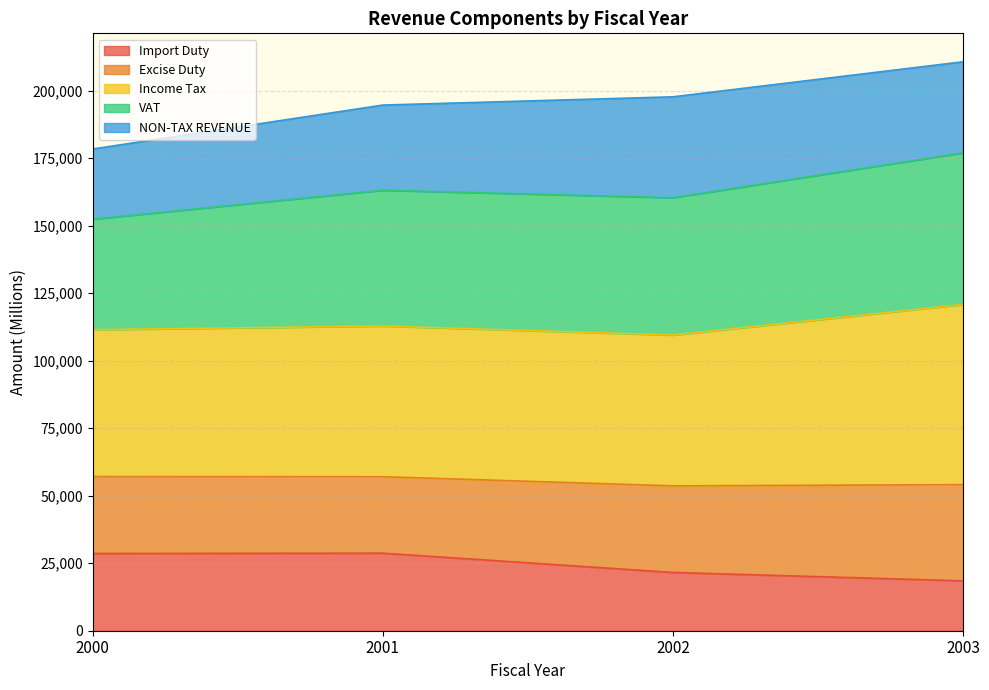

What is the total value across all series at 2003?

210750